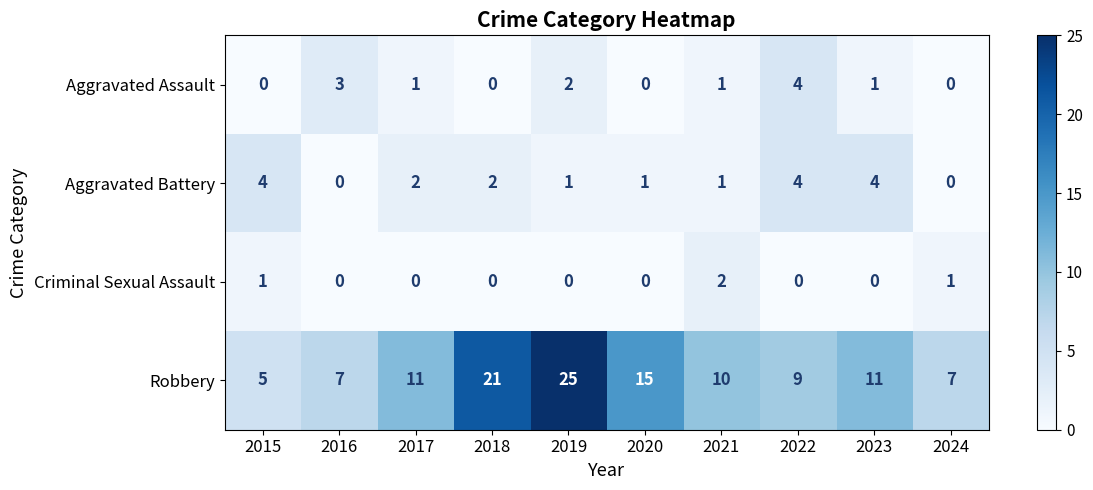

The Aggravated Assault series shows 2 at 2024. True or false?

False